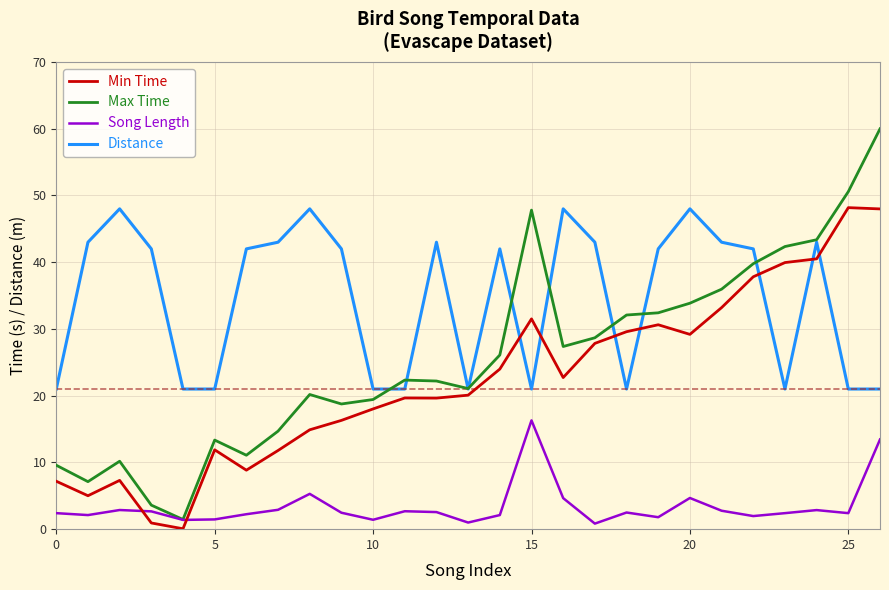

True or false: Distance and Song Length cross at least once.

False